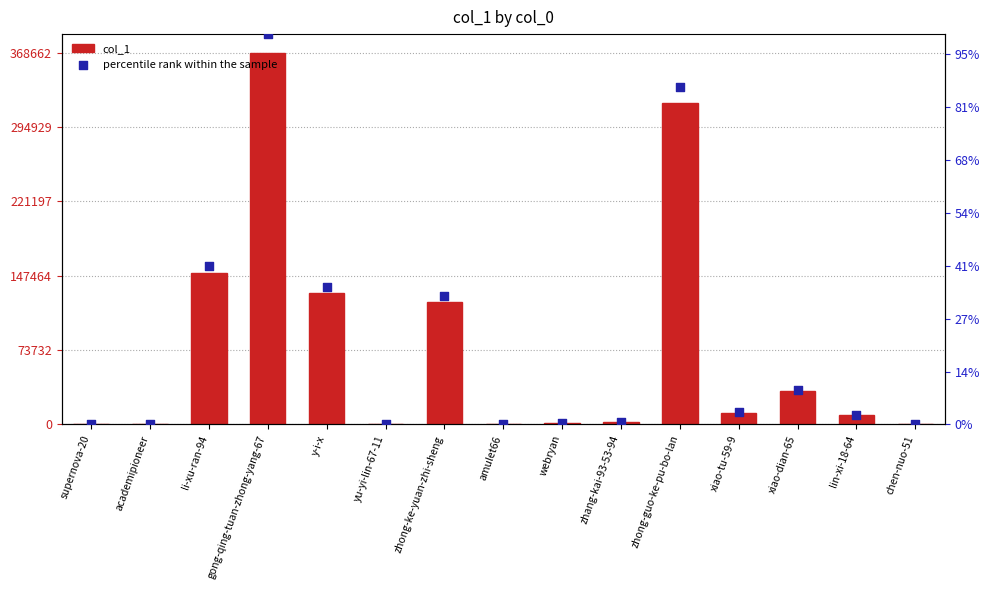

Which series has the largest Y range (max minus min)?

col_1